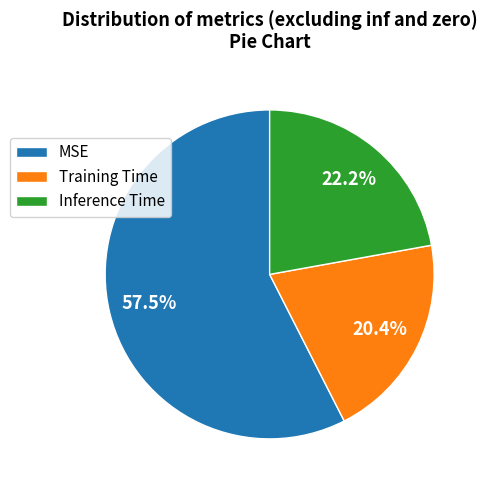

How many segments does this pie chart have?

3